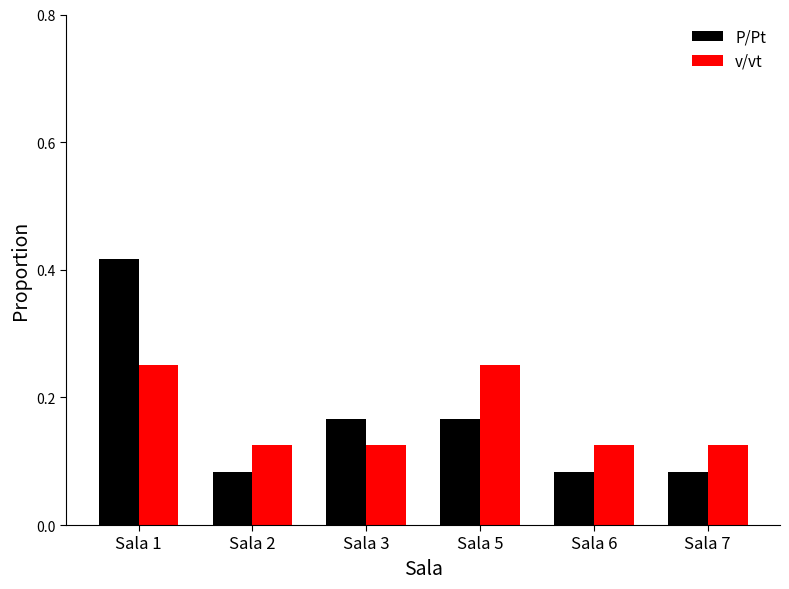

What are all the series names shown in the legend?

P/Pt, v/vt